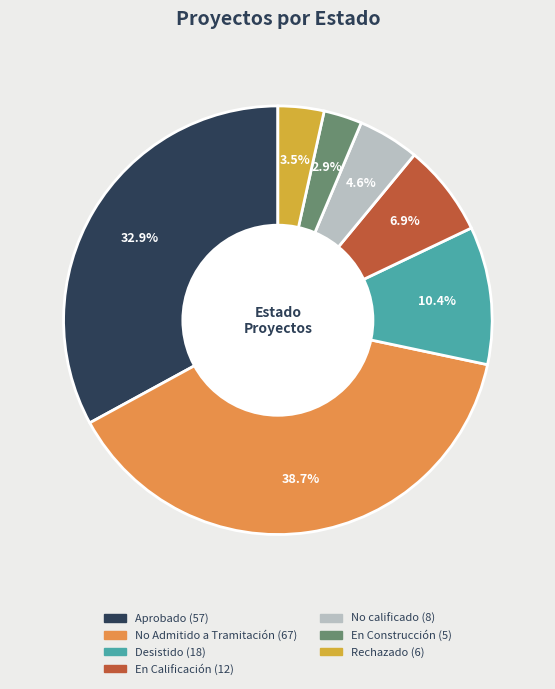

Does No Admitido a Tramitación represent more than half of the total?

No